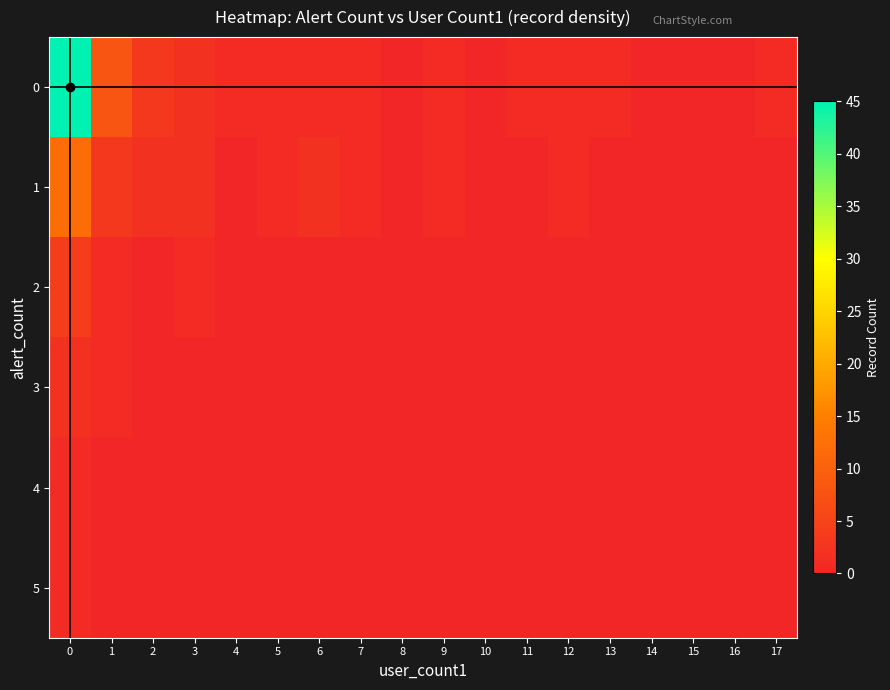

What is the total value across all series at 13?

1